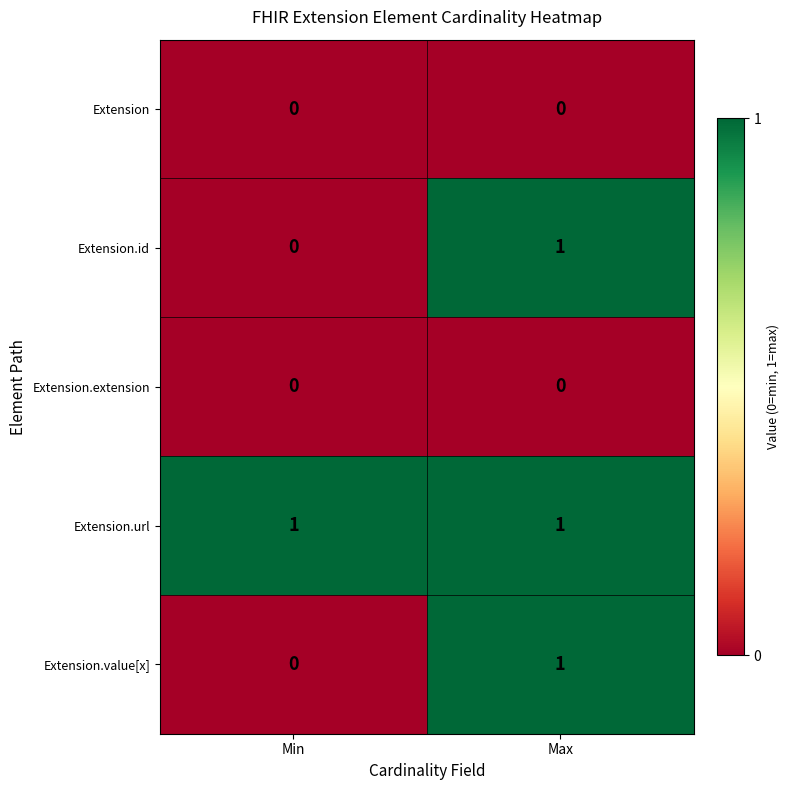

Reading left to right, what are all the values shown in this chart?

Extension: 0	0
Extension.id: 0	1
Extension.extension: 0	0
Extension.url: 1	1
Extension.value[x]: 0	1